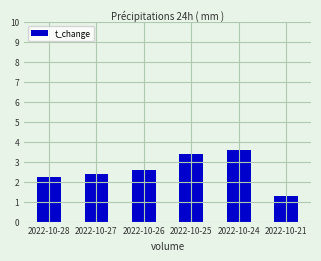

Rank the categories by value from highest to lowest.

2022-10-24, 2022-10-25, 2022-10-26, 2022-10-27, 2022-10-28, 2022-10-21